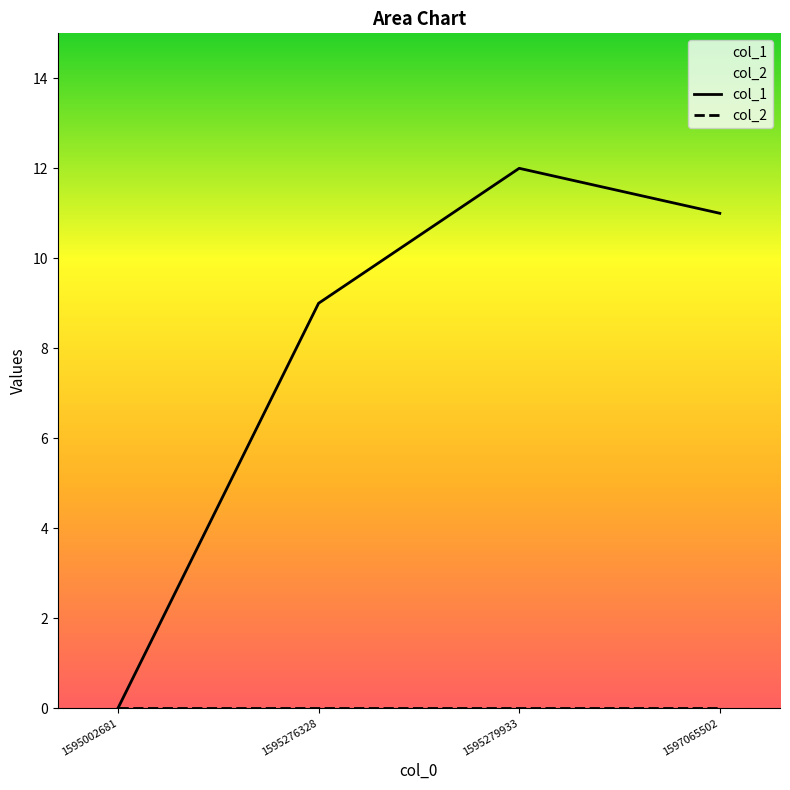

True or false: col_2 and col_1 intersect in this chart.

False